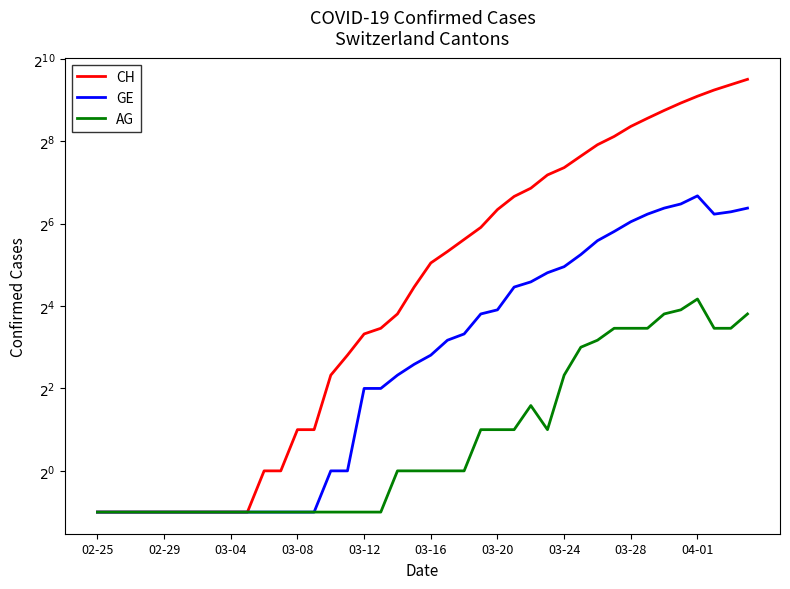

True or false: CH and GE intersect in this chart.

False